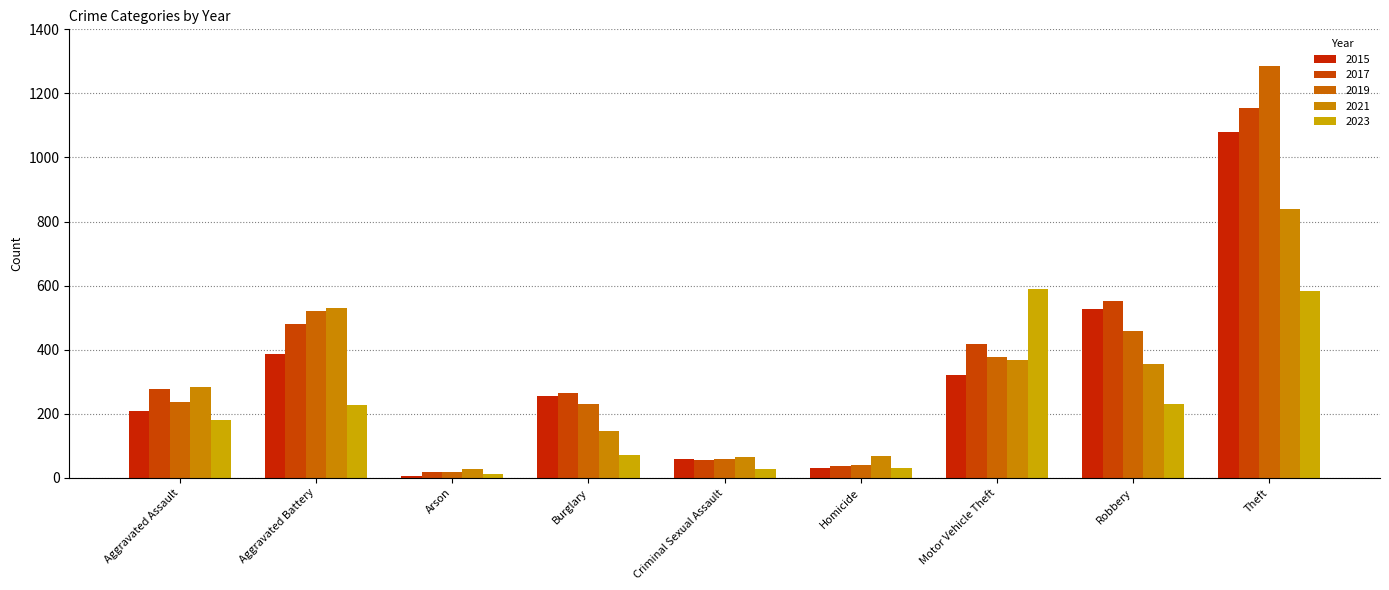

Which has a higher value, Motor Vehicle Theft or Criminal Sexual Assault?

Motor Vehicle Theft